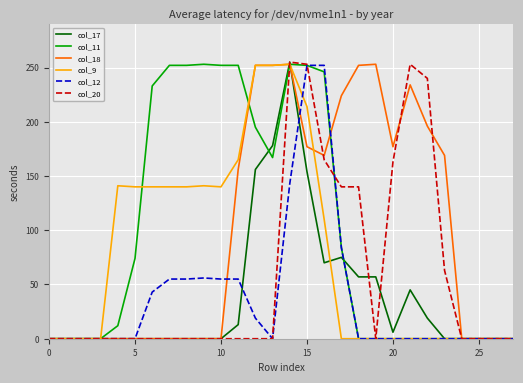

At how many categories does at least one series exceed 56?

20